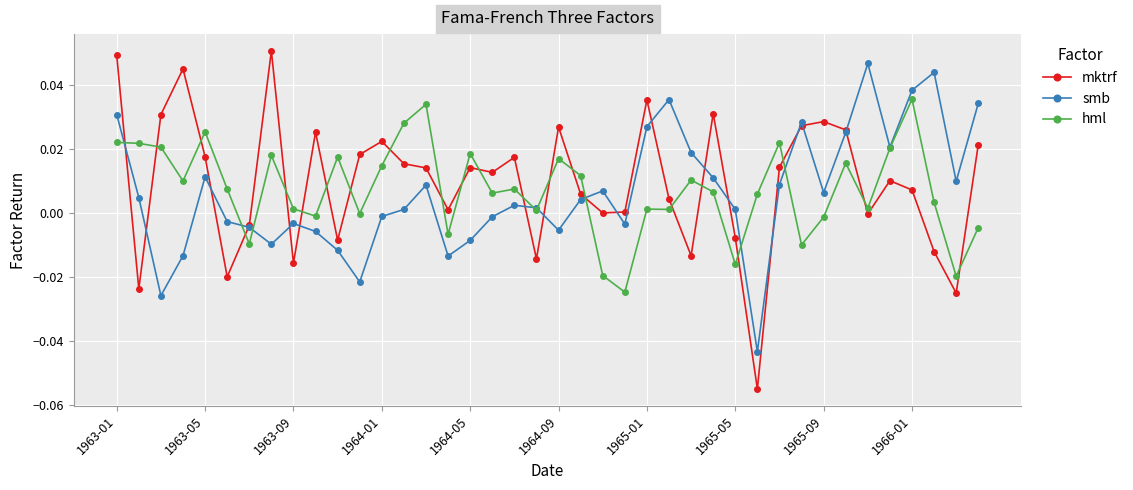

True or false: mktrf and hml intersect in this chart.

True